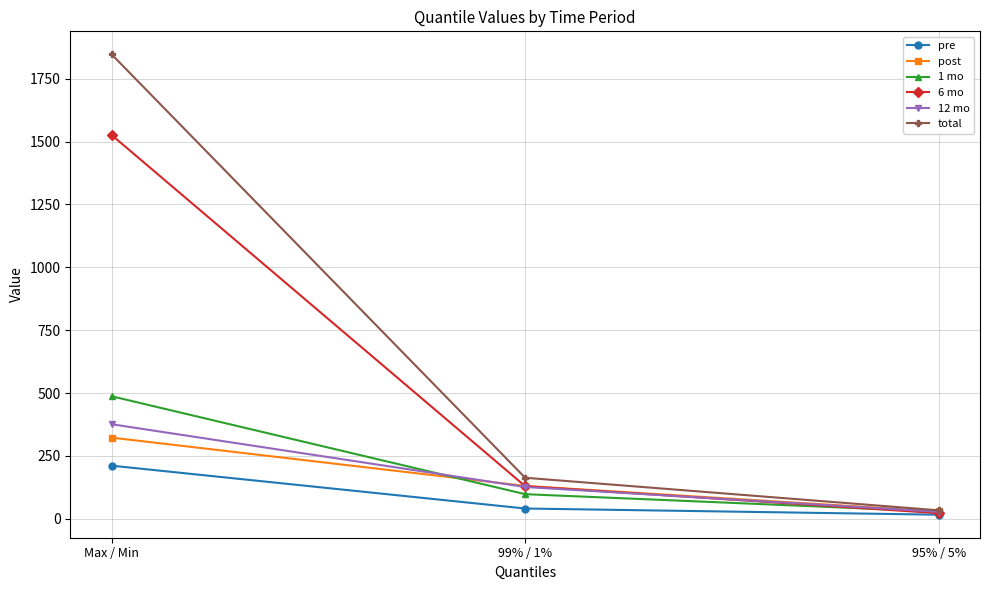

The value of total at 99% / 1% is 251.6. True or false?

False